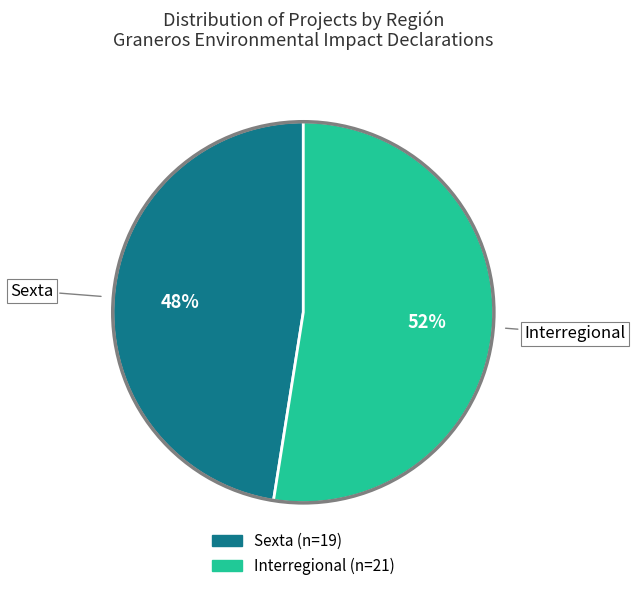

Is Sexta the majority of the pie?

No